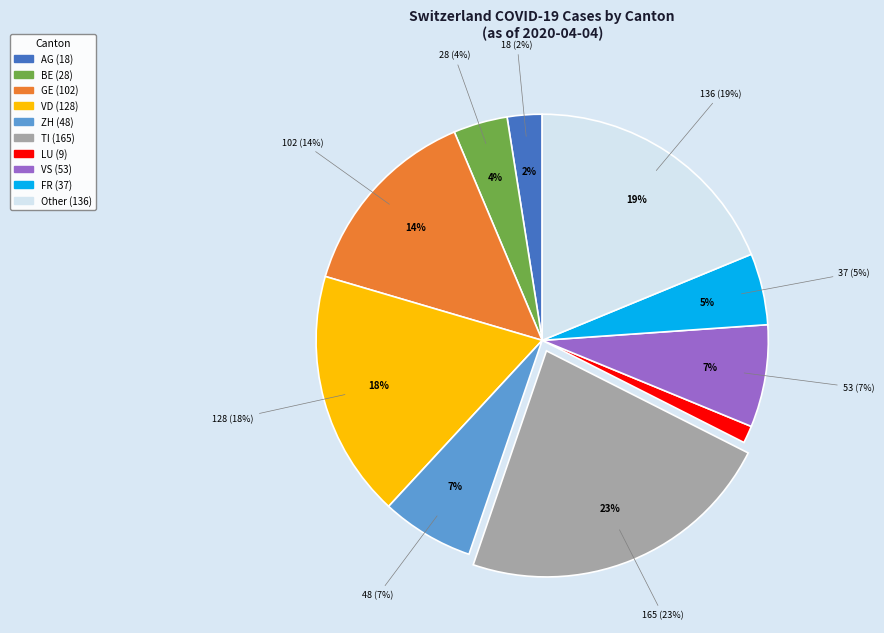

Is there a majority slice in this chart?

No